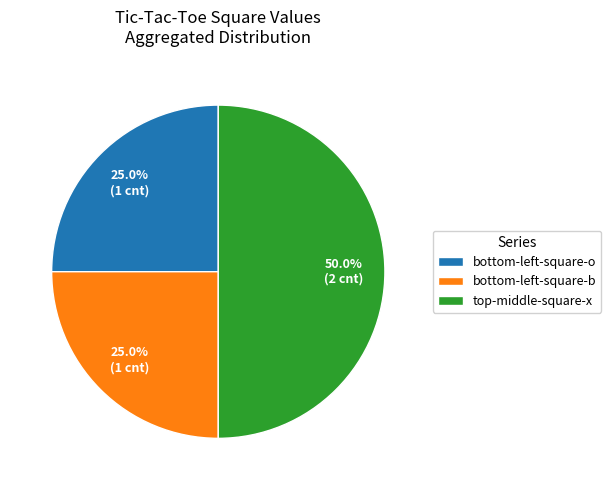

Which category has the biggest portion of the pie?

top-middle-square-x